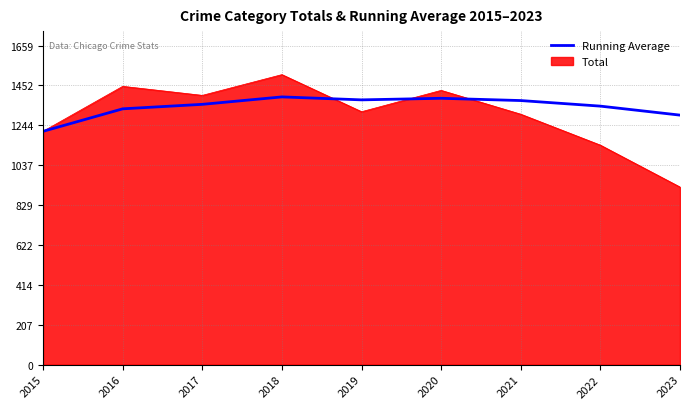

Which category has the lowest value in the Total series?

2023